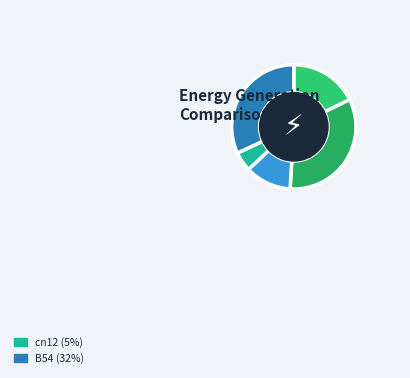

How many slices are in this pie chart?

5